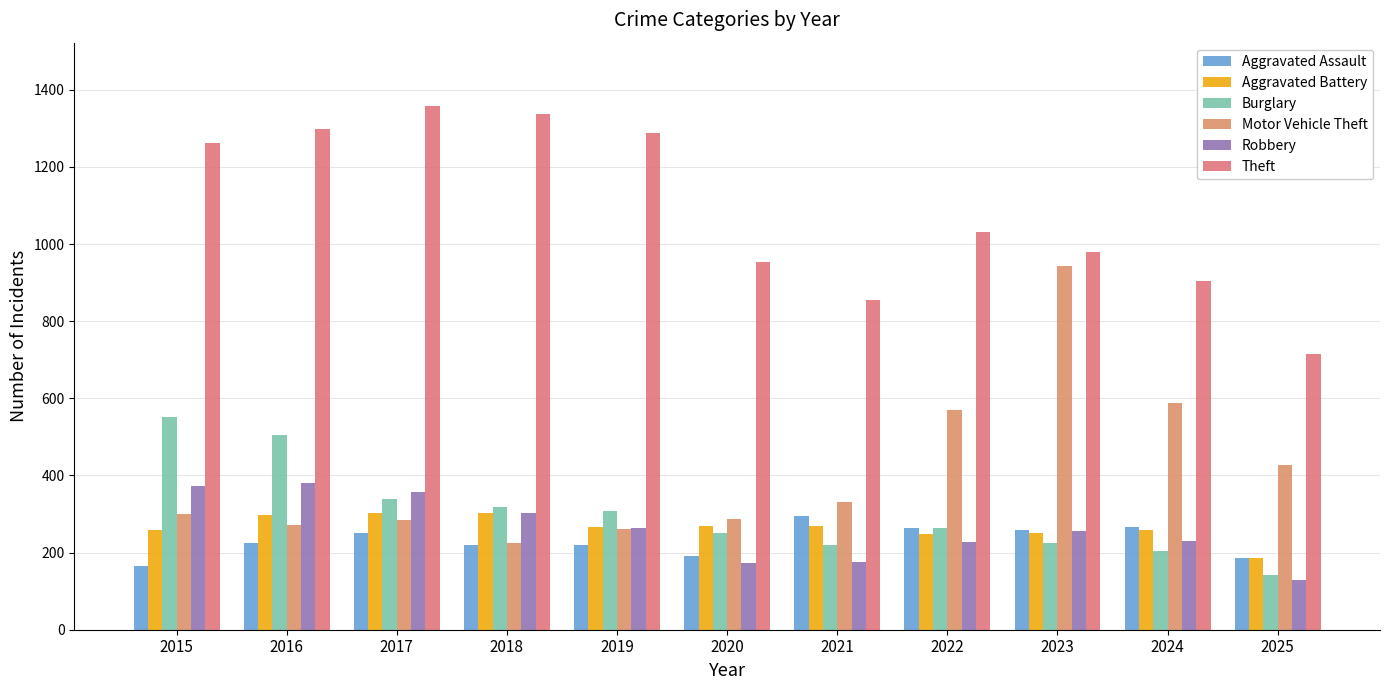

Which series has the largest total across all categories?

Theft